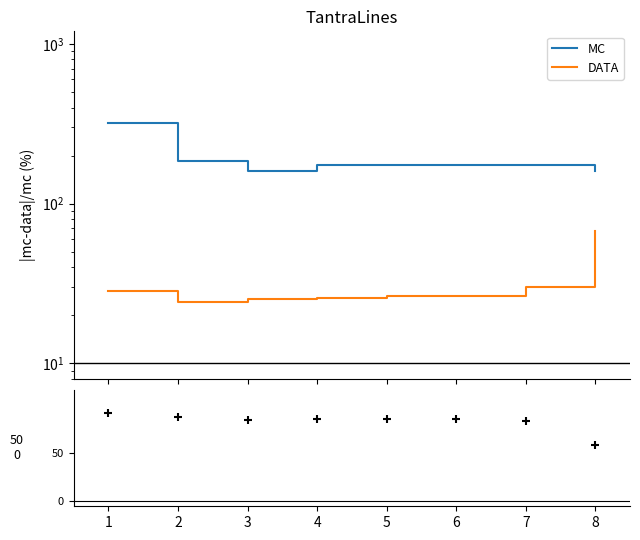

Which series has the largest total across all categories?

MC